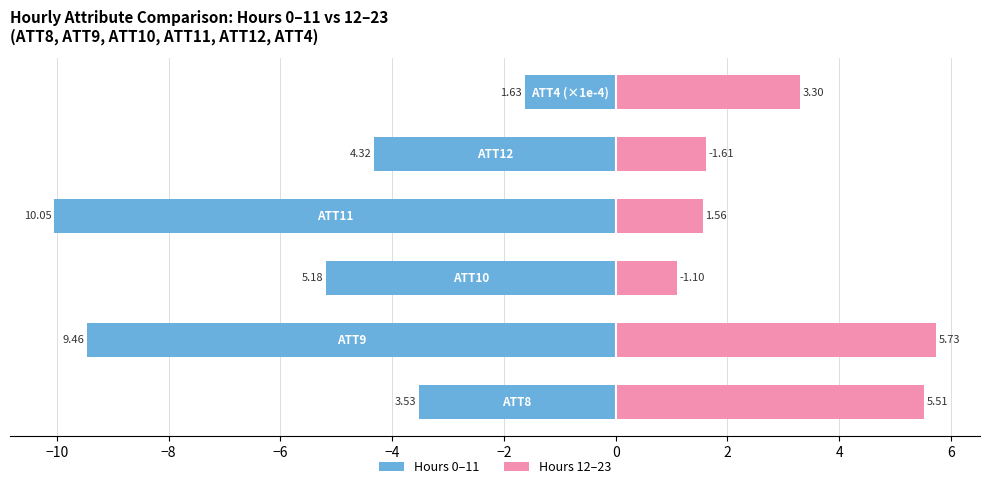

Is the value of Hours 0–11 at −8 greater than the value of Hours 12–23 at −2?

No